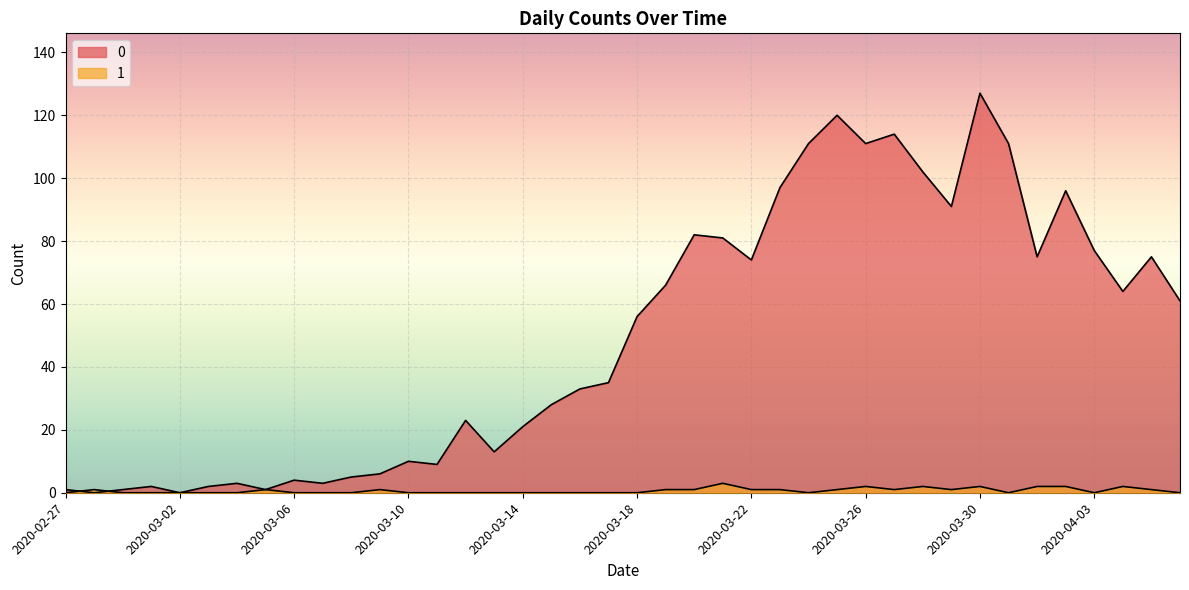

Where is 0 nearest to the value 63?

2020-04-04